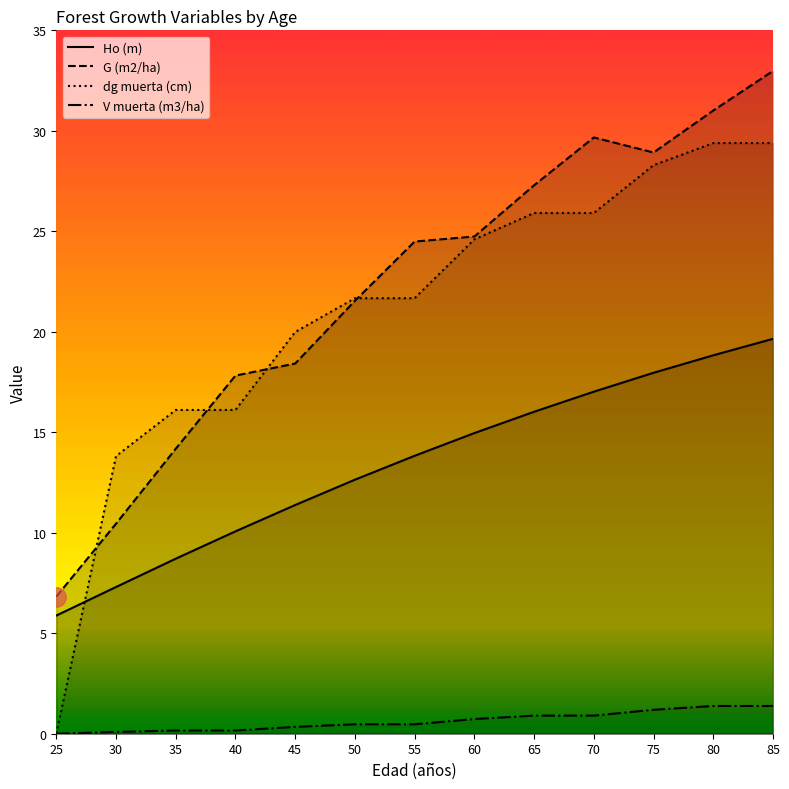

Does the chart have visible grid lines?

No